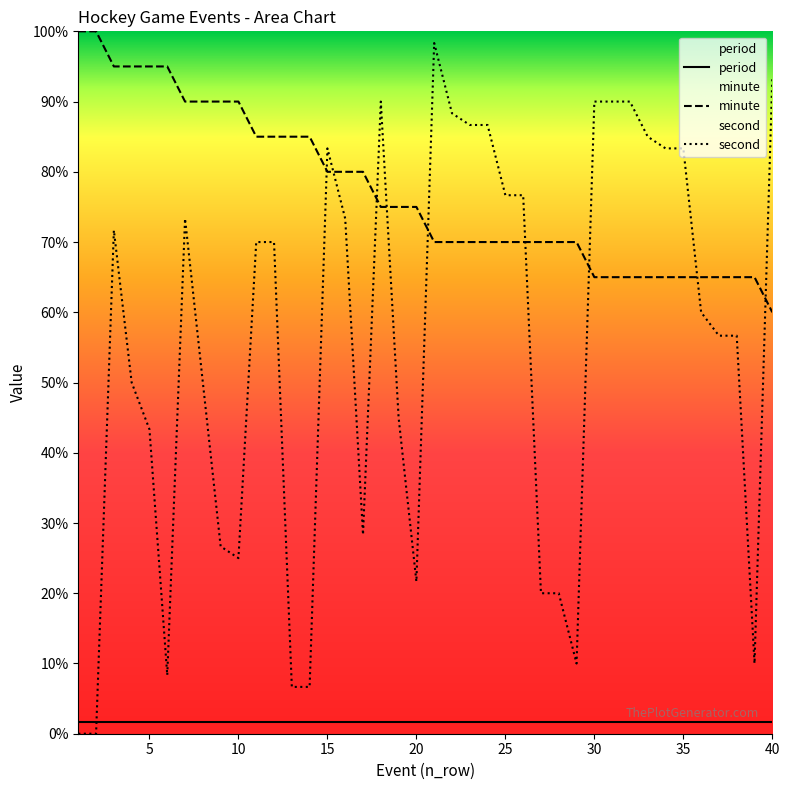

True or false: minute has more than 2 interior local peaks.

False